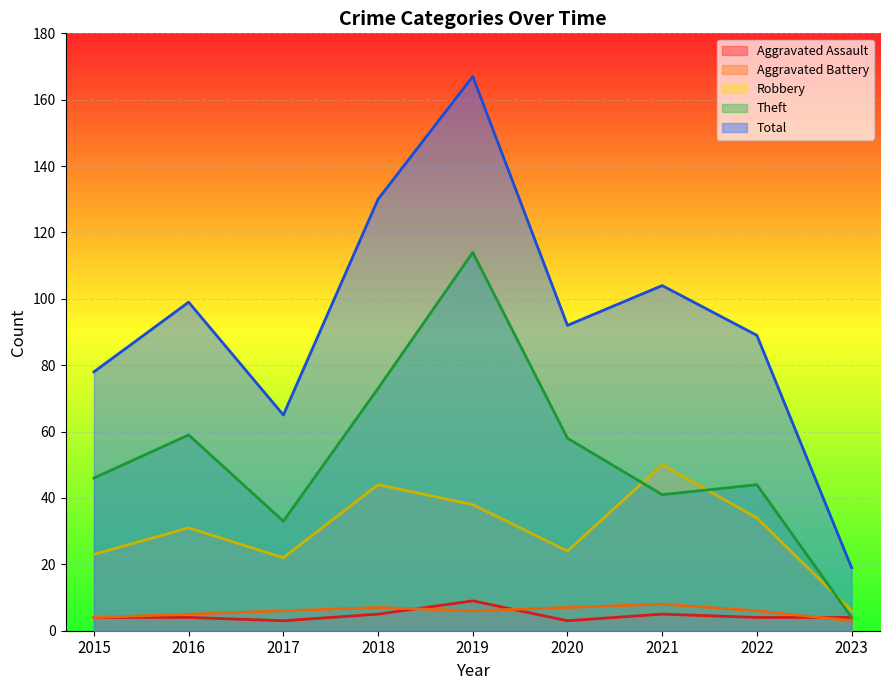

Which has a higher value, 2015 or 2023?

2015